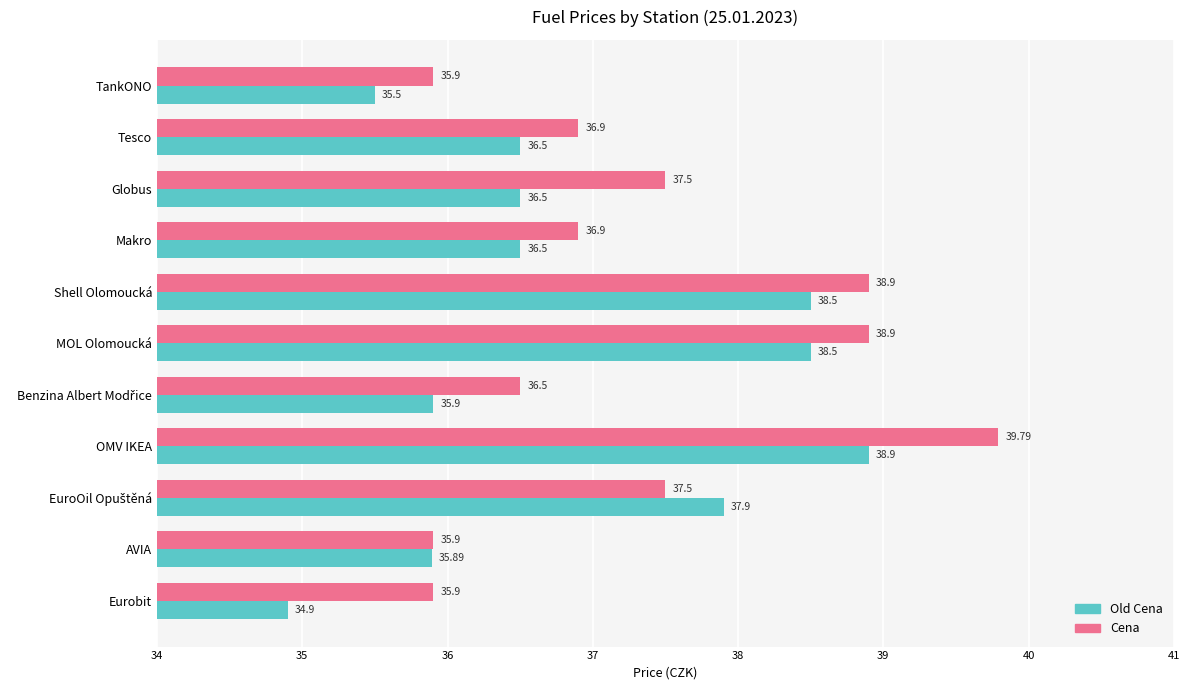

List the series in order of their overall mean, highest first.

Cena, Old Cena